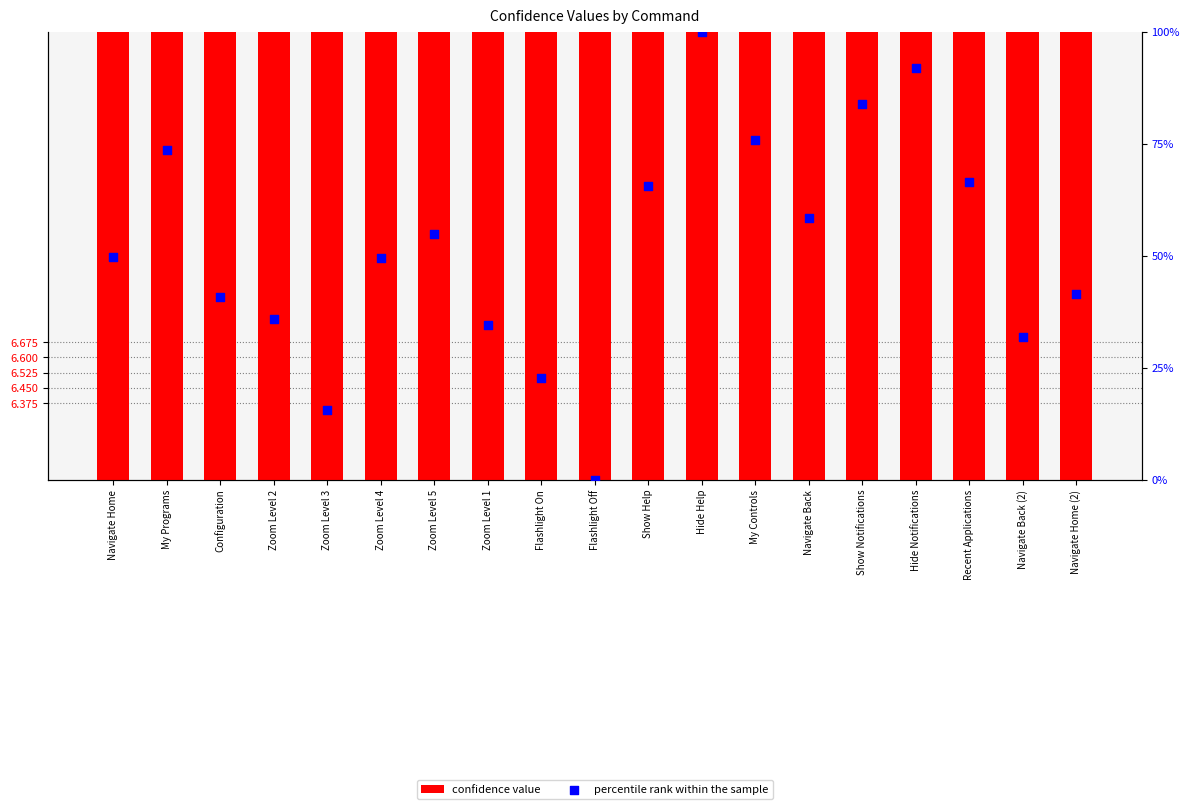

Which series has the largest total across all categories?

confidence value